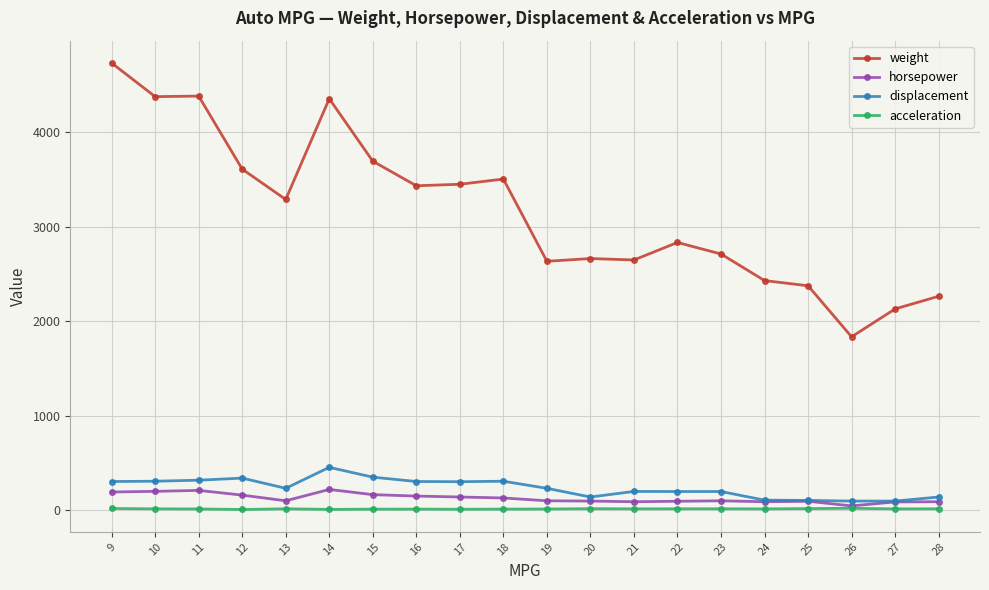

True or false: acceleration has more than 0 points higher than both neighbors.

True